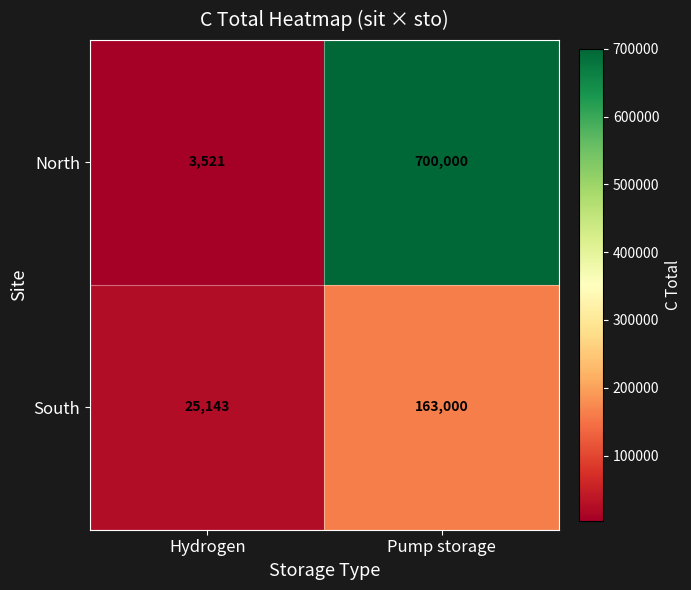

Rank the categories by North value from lowest to highest.

Hydrogen, Pump storage